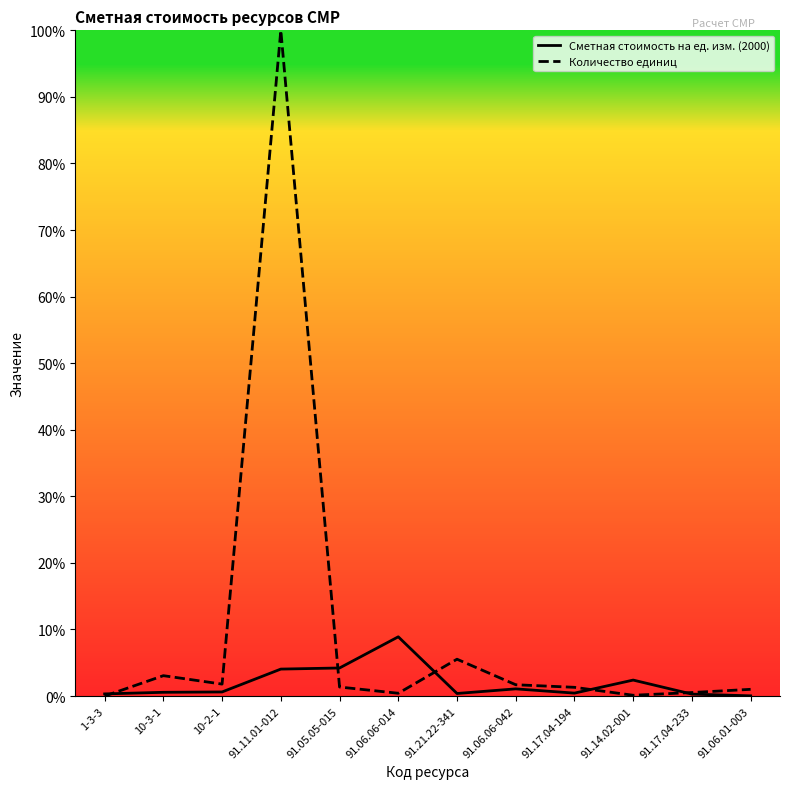

What is the value of the Сметная стоимость на ед. изм. (2000) point at the 3rd from the left?

0.6